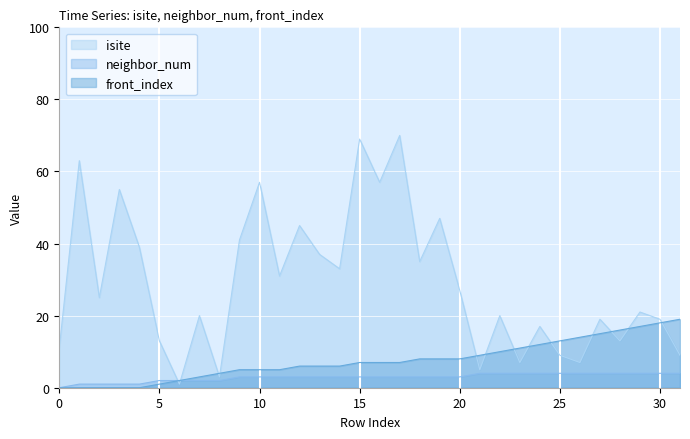

Where is neighbor_num nearest to the value 2?

5